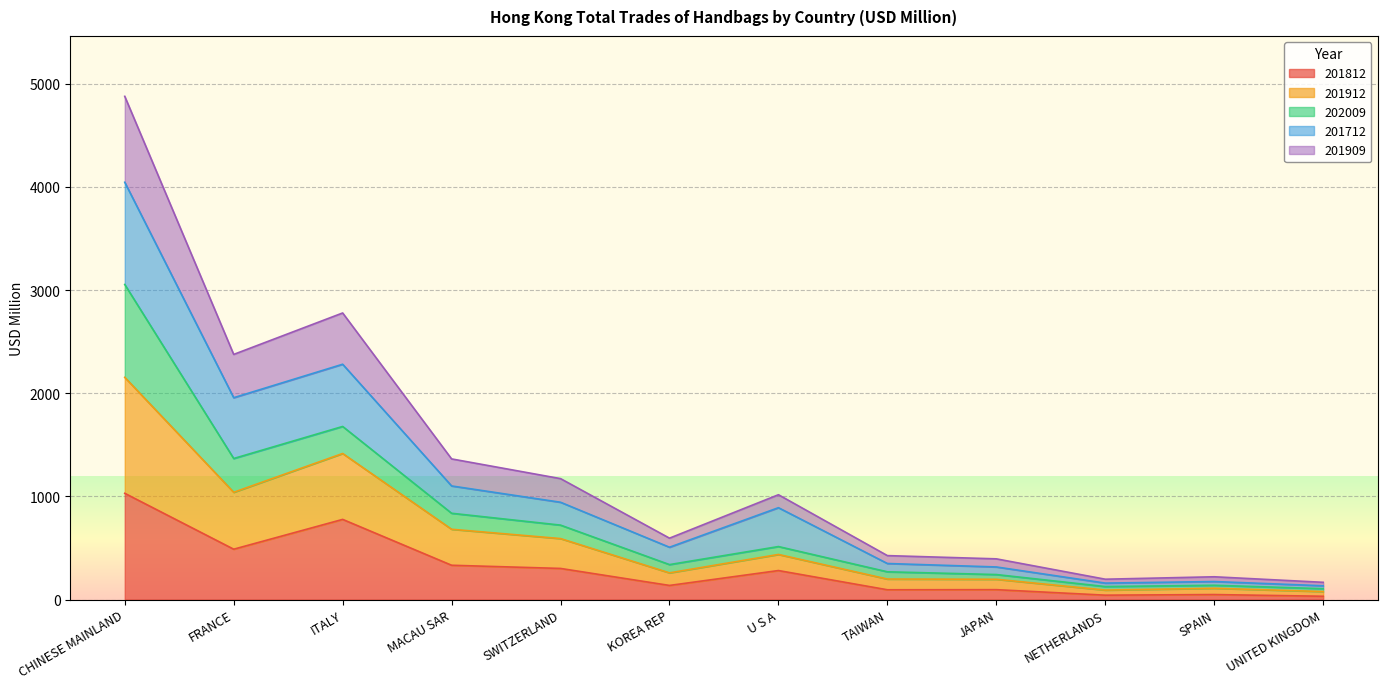

What are all the series names shown in the legend?

201812, 201912, 202009, 201712, 201909